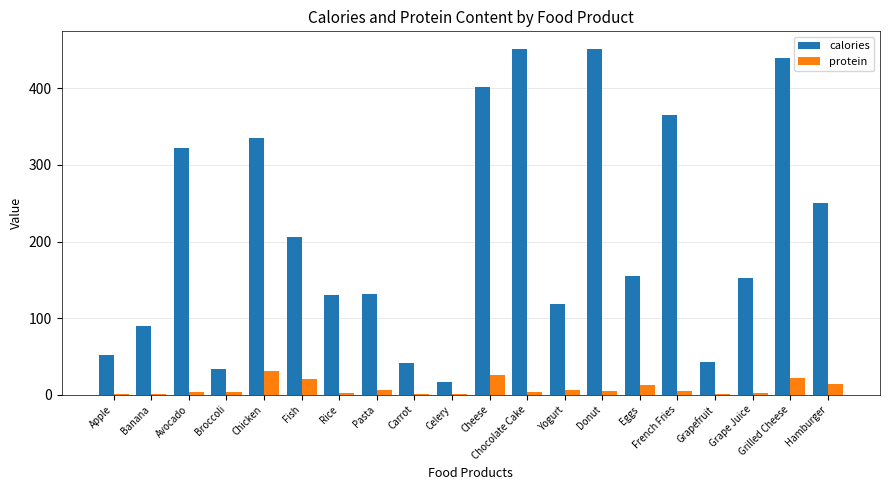

Which series changed the most between Pasta and Grilled Cheese?

calories